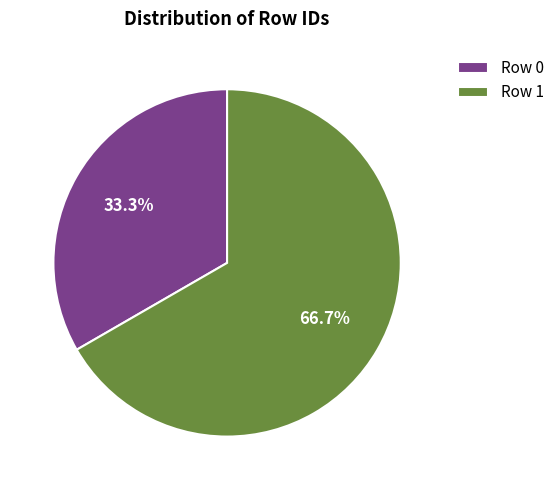

Is there a majority slice in this chart?

Yes